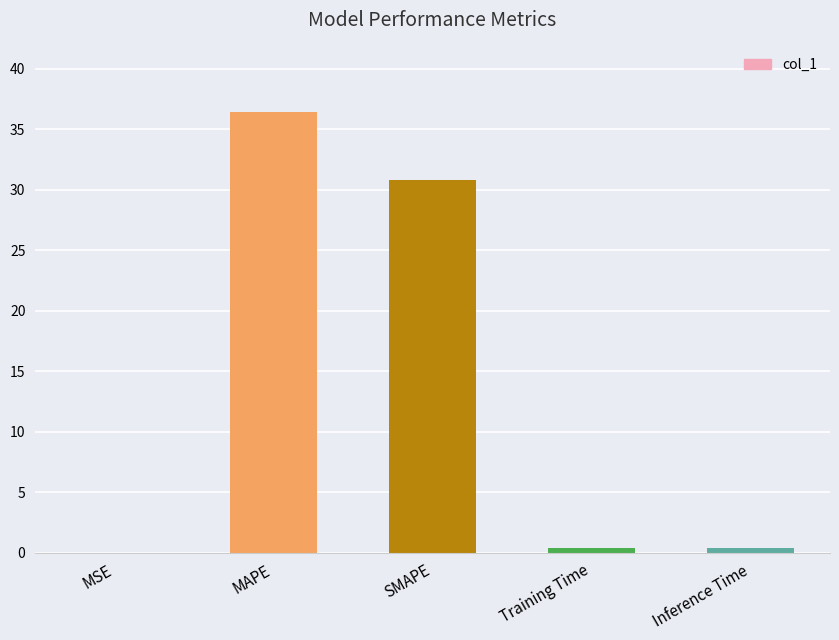

True or false: the data shows 0.0 at MSE.

True